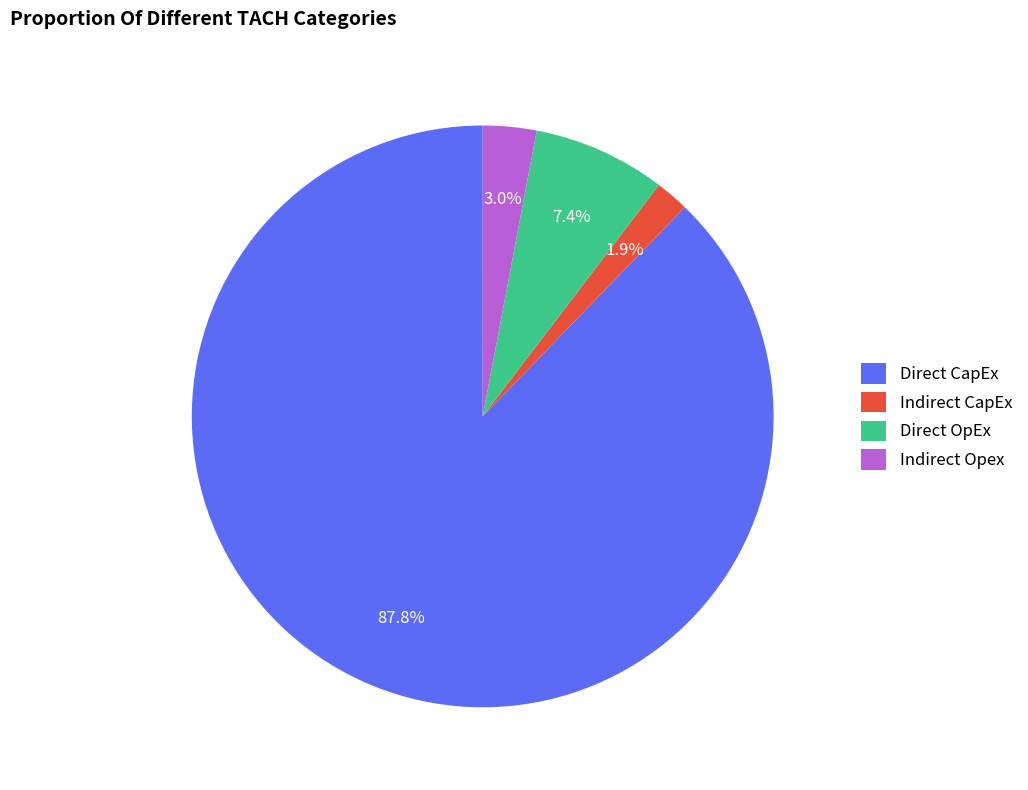

To the nearest percent, what is the difference between the largest and smallest slice percentages?

86%